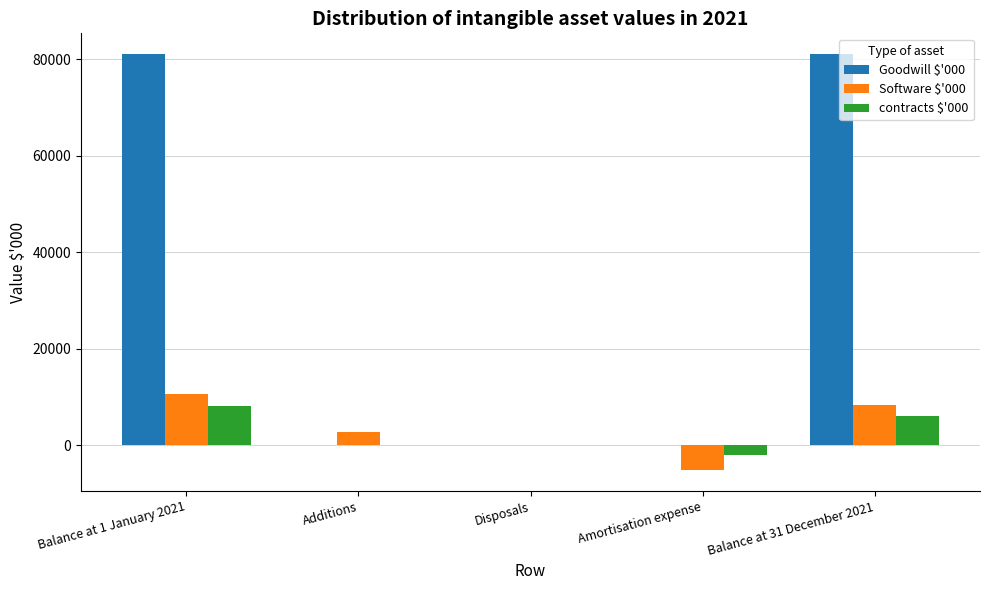

Which series changed the most between Balance at 1 January 2021 and Amortisation expense?

Goodwill $'000